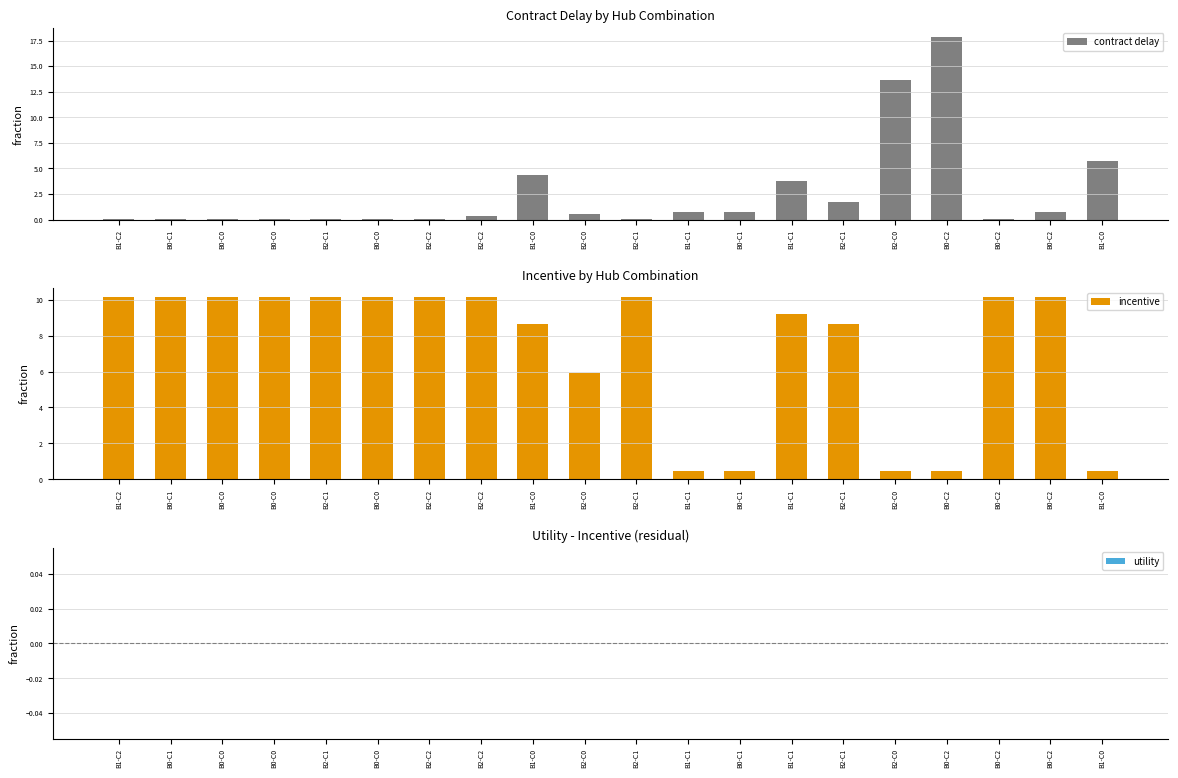

List the labels in order of incentive value, smallest first.

B1-C1, B0-C1, B2-C0, B0-C2, B1-C0, B2-C0, B1-C0, B2-C1, B1-C1, B1-C2, B0-C1, B0-C0, B0-C0, B2-C1, B0-C0, B2-C2, B2-C2, B2-C1, B0-C2, B0-C2